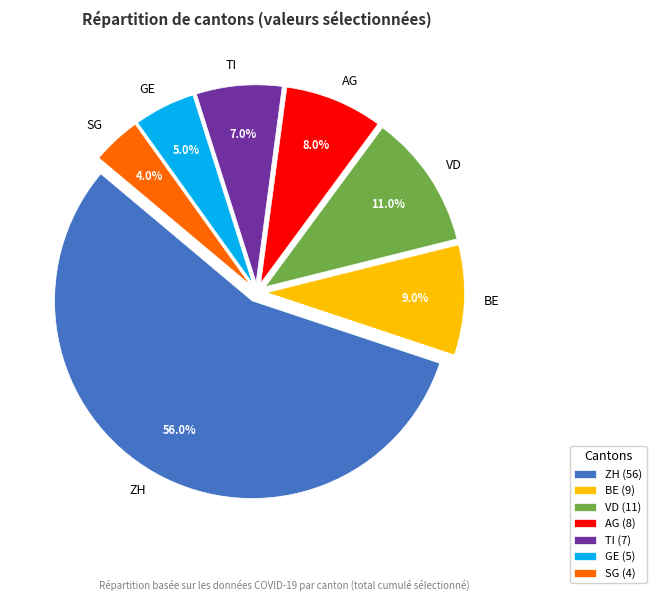

What is the largest slice in the pie chart?

ZH